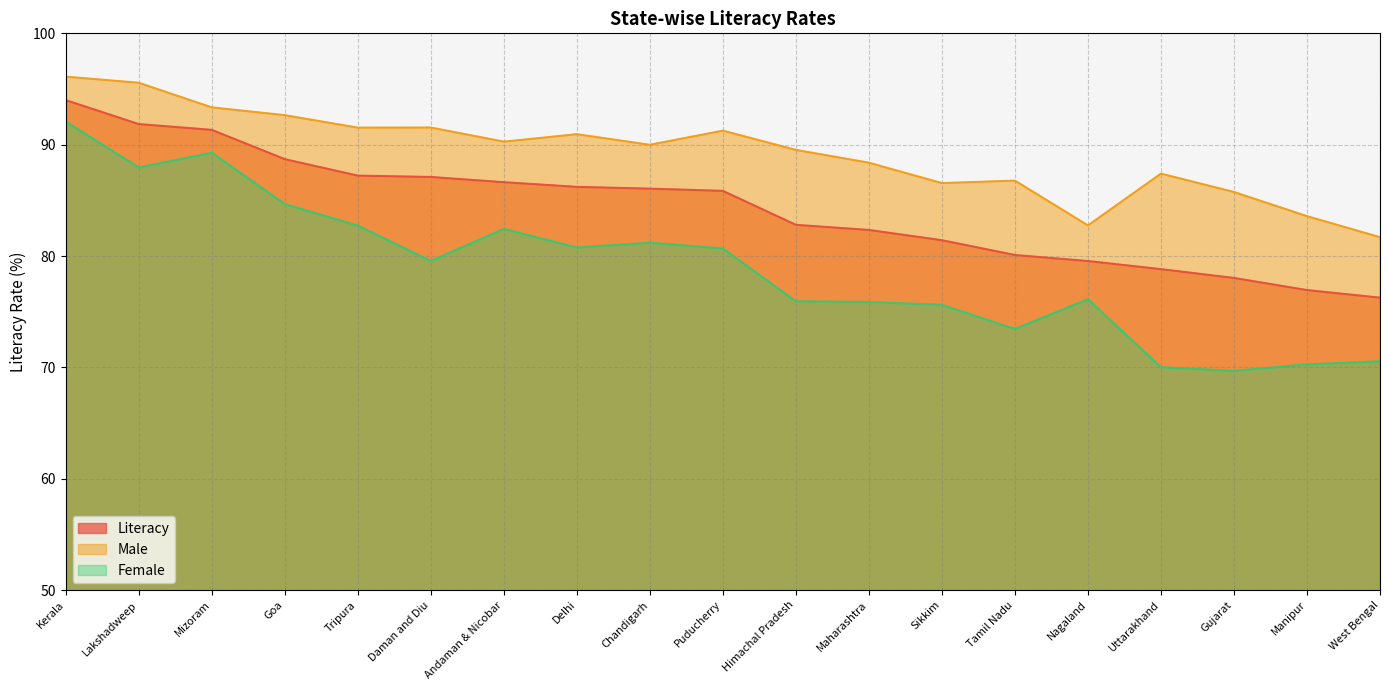

What is the smallest value displayed?

69.7